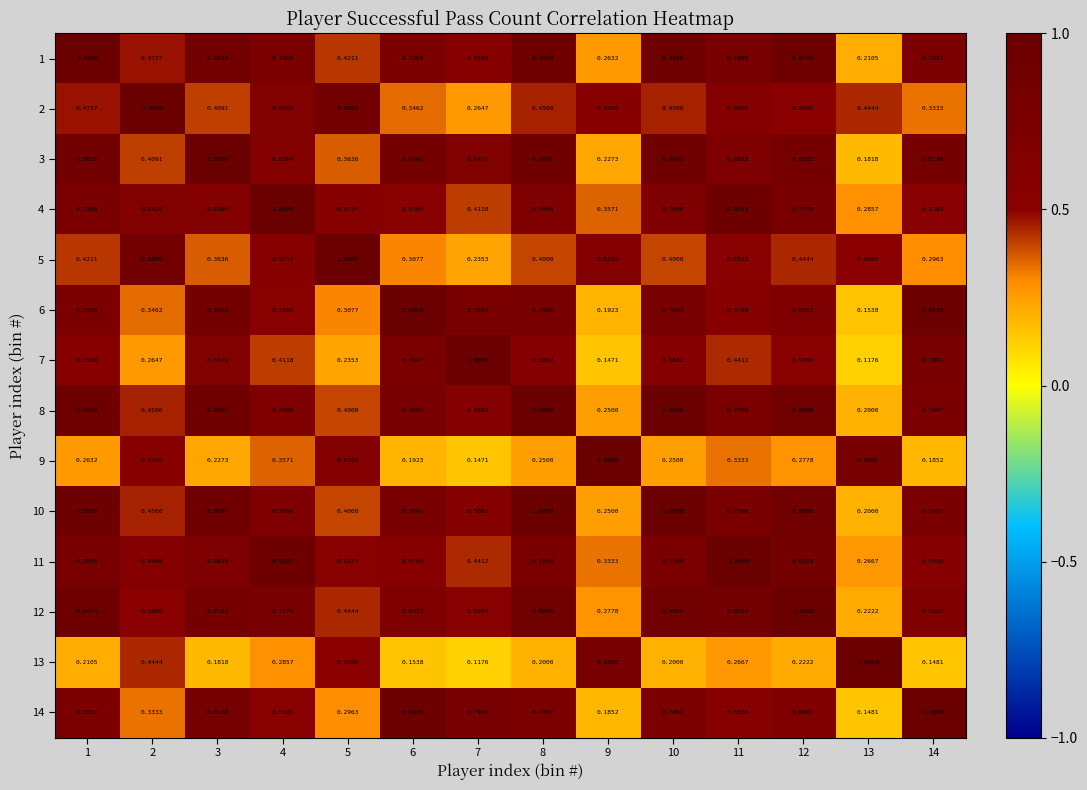

List the series in order of their peak value, lowest first.

1, 2, 3, 4, 5, 6, 7, 8, 9, 10, 11, 12, 13, 14